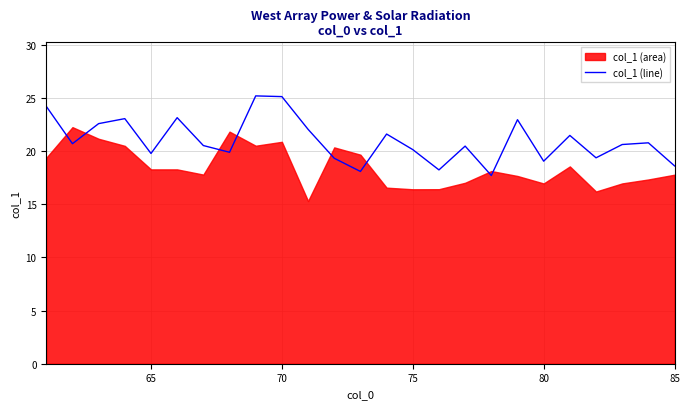

True or false: col_1 (line) has a value of 24.9 at 85.

False